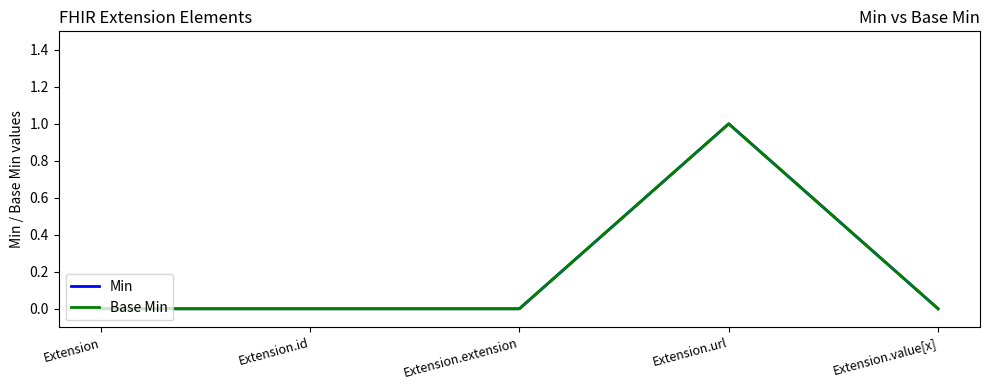

How many Base Min values are between 0 and 1?

5